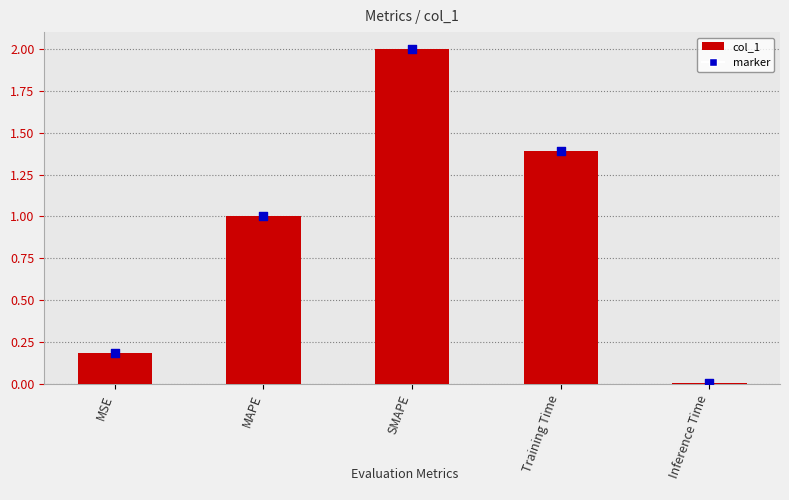

Which series has the largest Y range (max minus min)?

col_1